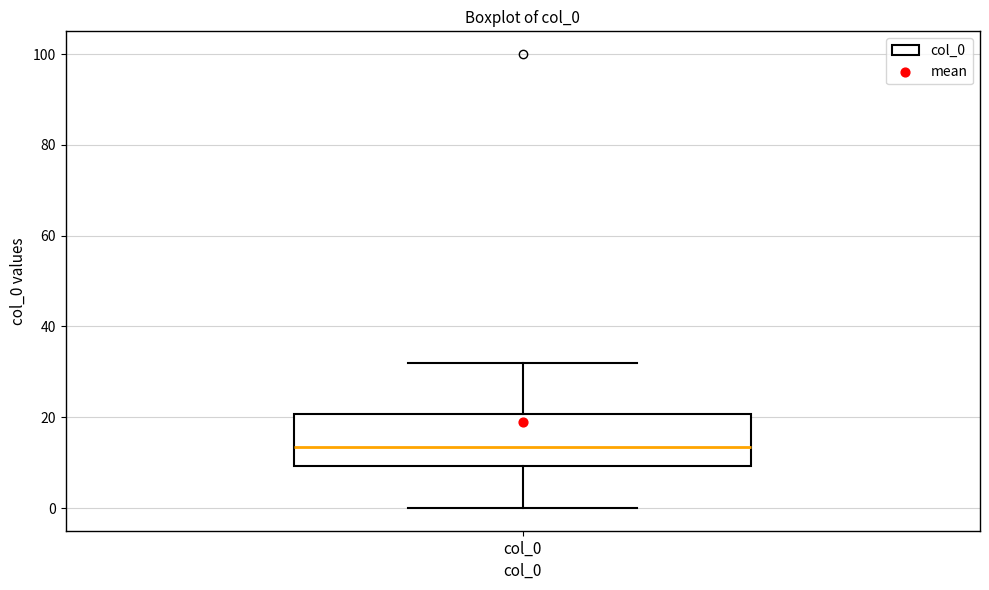

Where does the lower whisker of the box for col_0 end on the y-axis? The values are not printed on the chart, so give them approximately, as read against the axis.

0